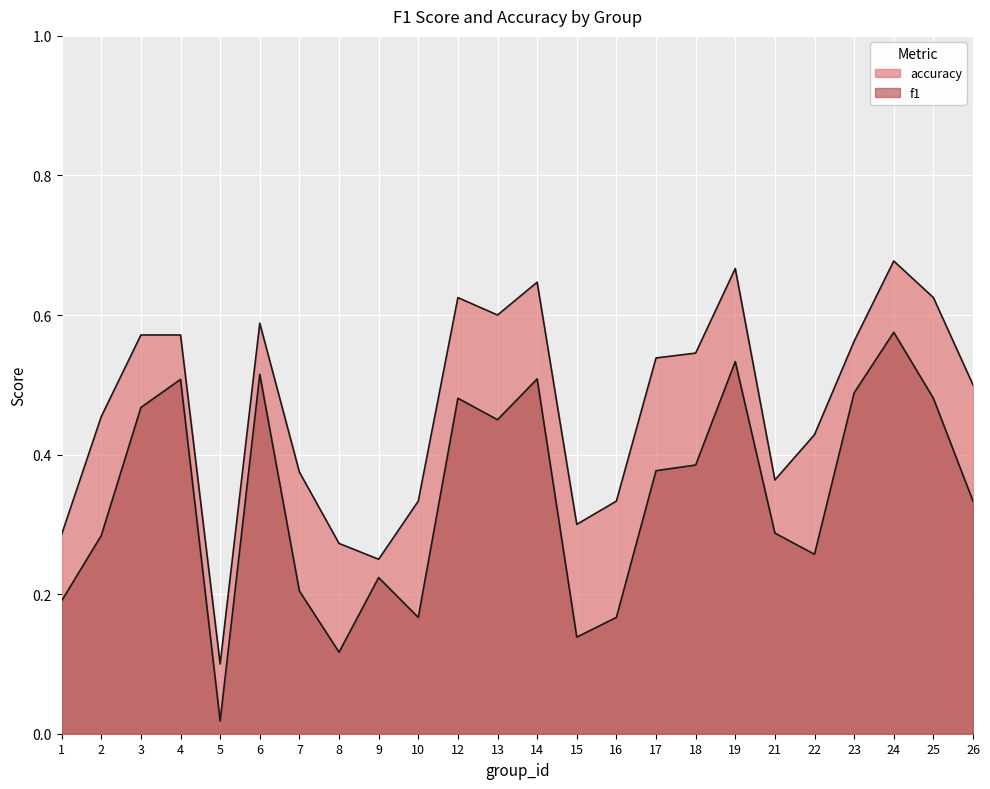

Which series changed the most between 6 and 19?

accuracy